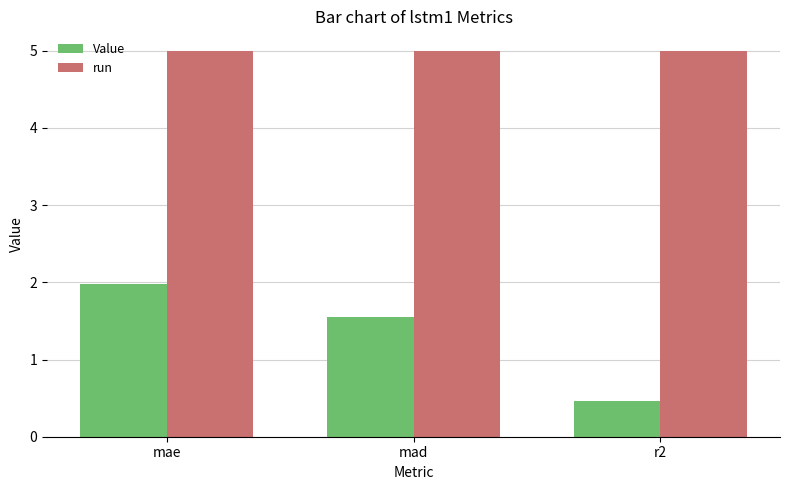

How many bars are there in total?

6